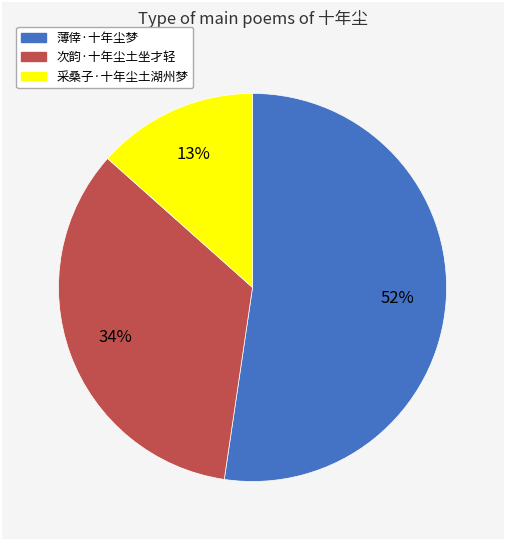

Between 次韵·十年尘土坐才轻 and 采桑子·十年尘土湖州梦, which is larger?

次韵·十年尘土坐才轻